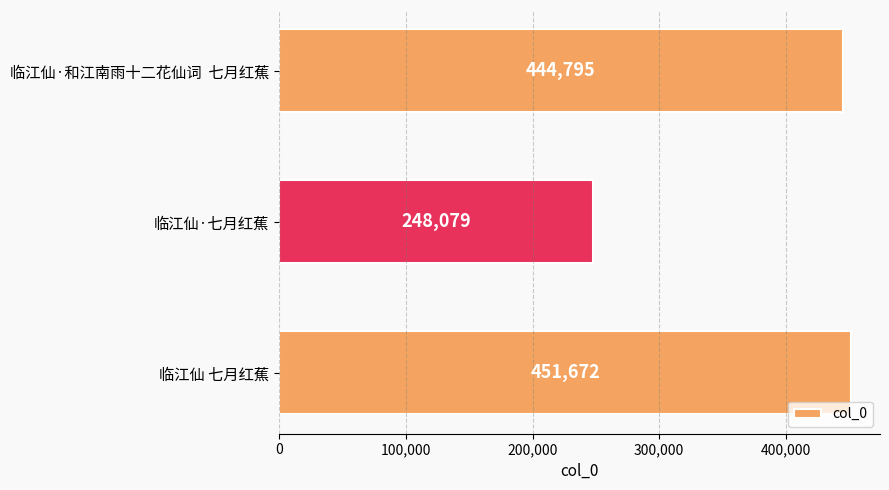

Which category has the highest value across all series?

临江仙 七月红蕉